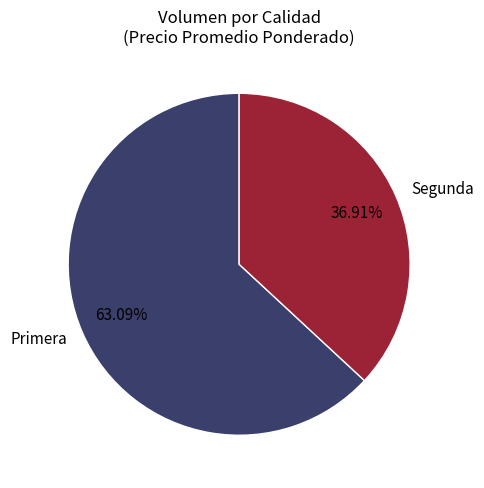

Rank the categories by value from highest to lowest.

Primera, Segunda